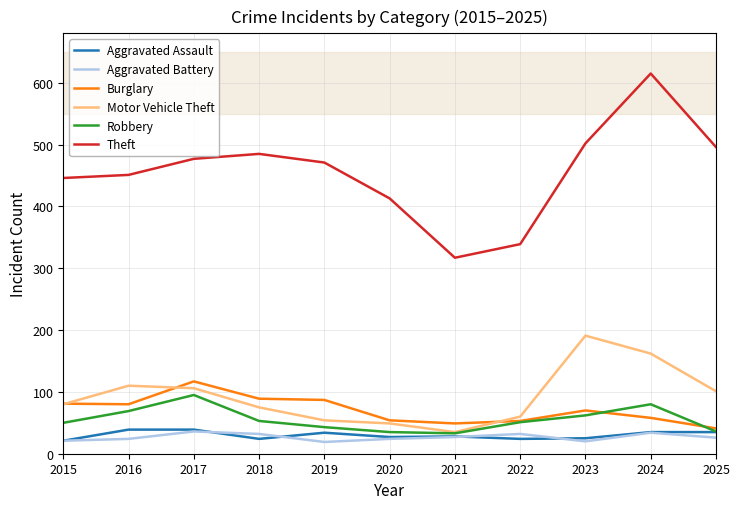

How many lines are shown in the chart?

6